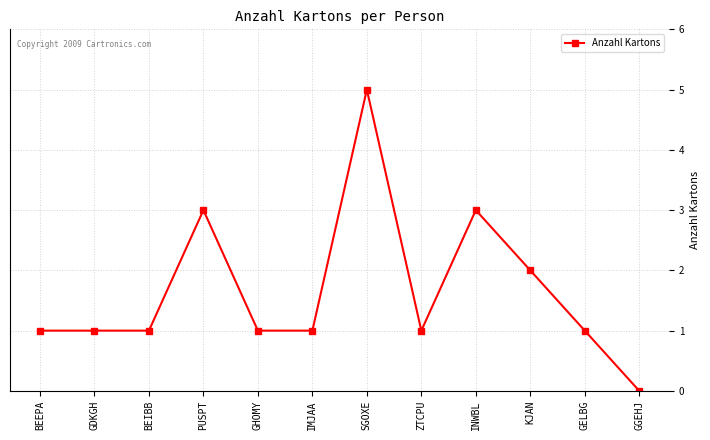

The value at BEEPA is 1. True or false?

True